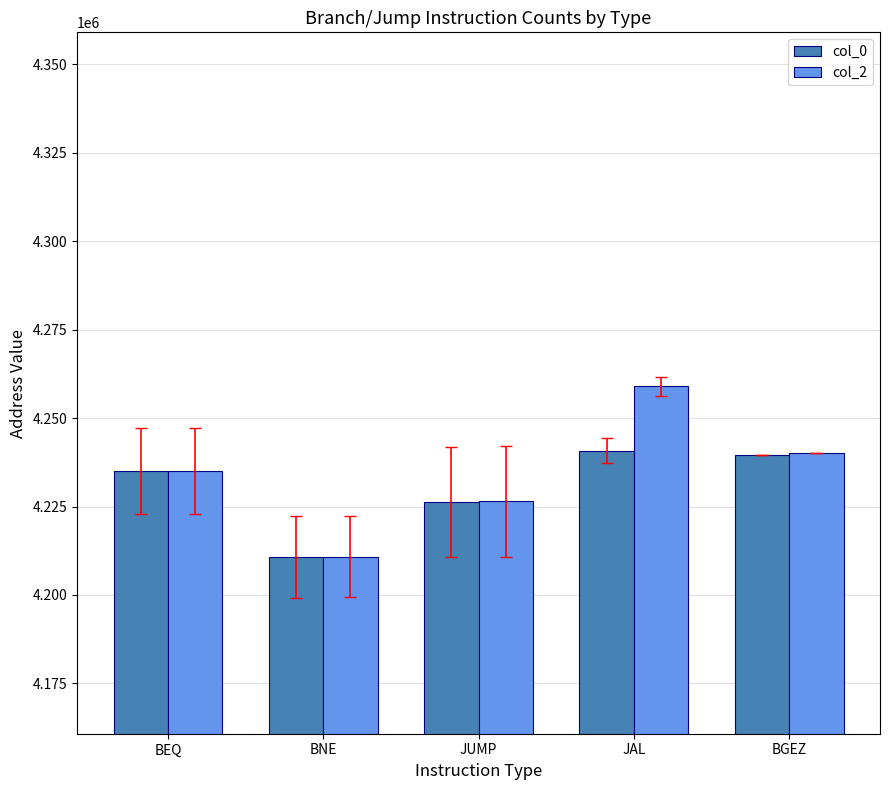

What position from the left is BEQ?

1